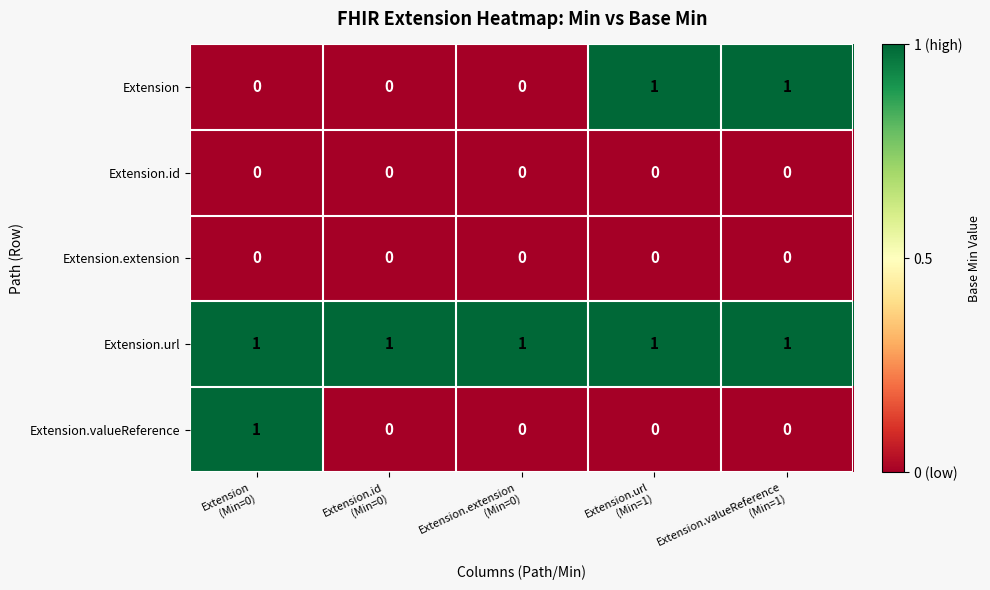

Between Extension.extension
(Min=0) and Extension.valueReference
(Min=1), which series saw the biggest shift?

Extension